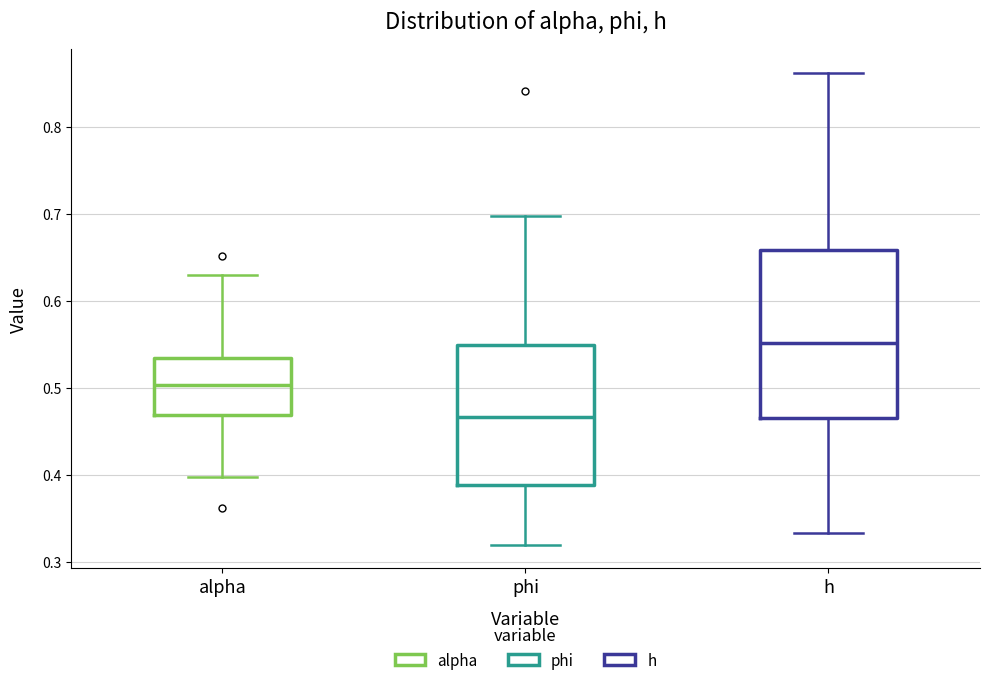

Which box is the tallest, from its lower edge to its upper edge?

h